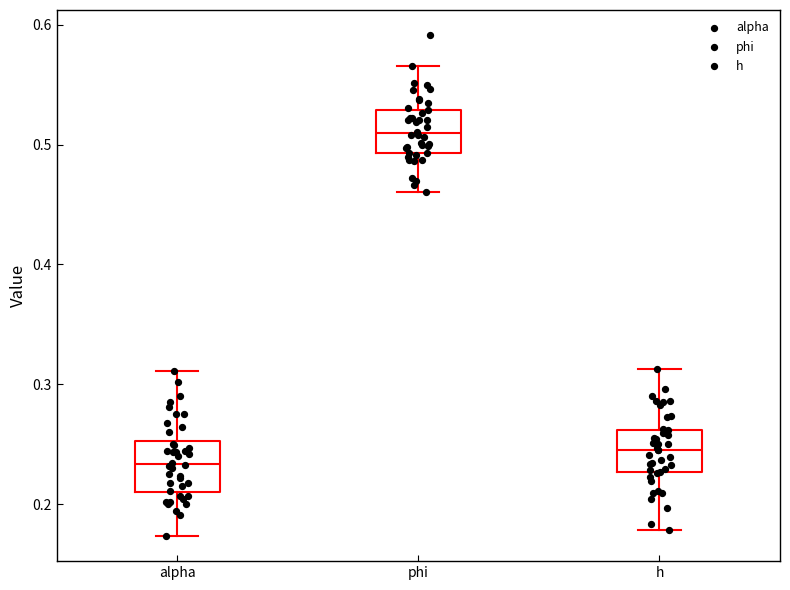

Where does the median line of the box for alpha sit on the y-axis? The values are not printed on the chart, so give them approximately, as read against the axis.

0.23